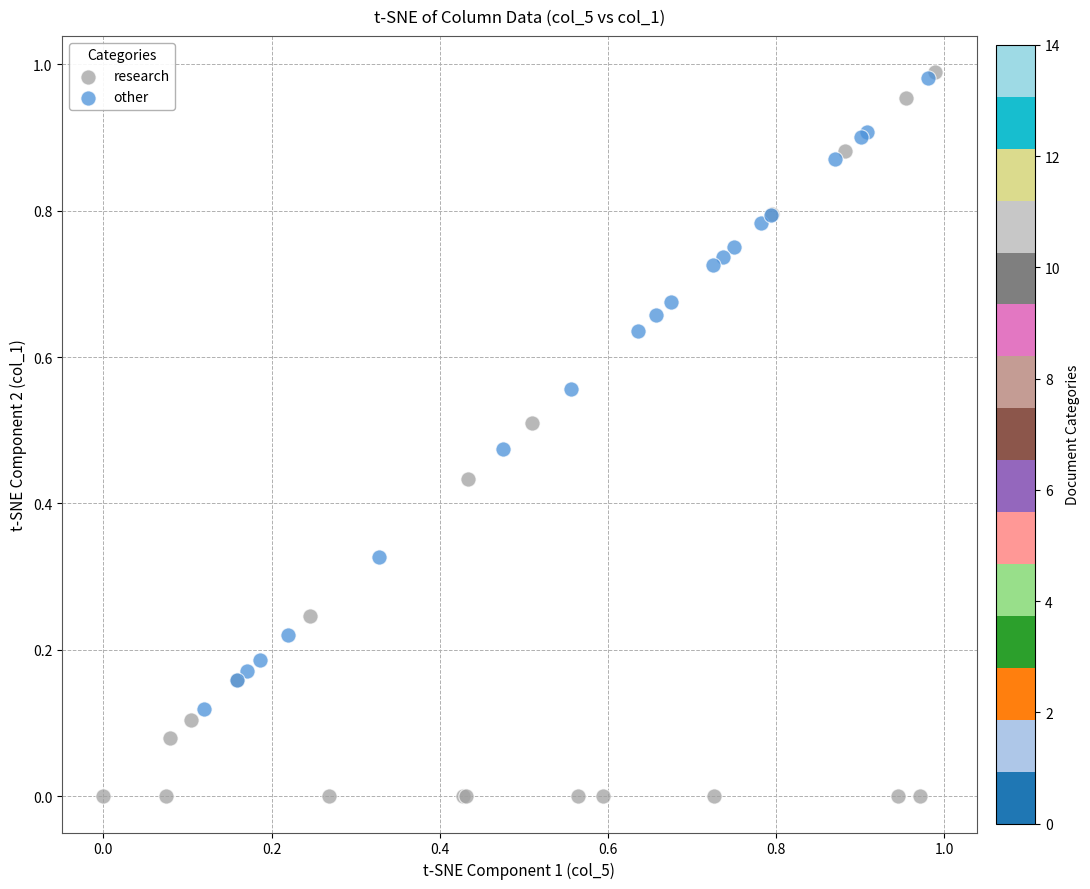

Which series contains the lowest Y value?

research